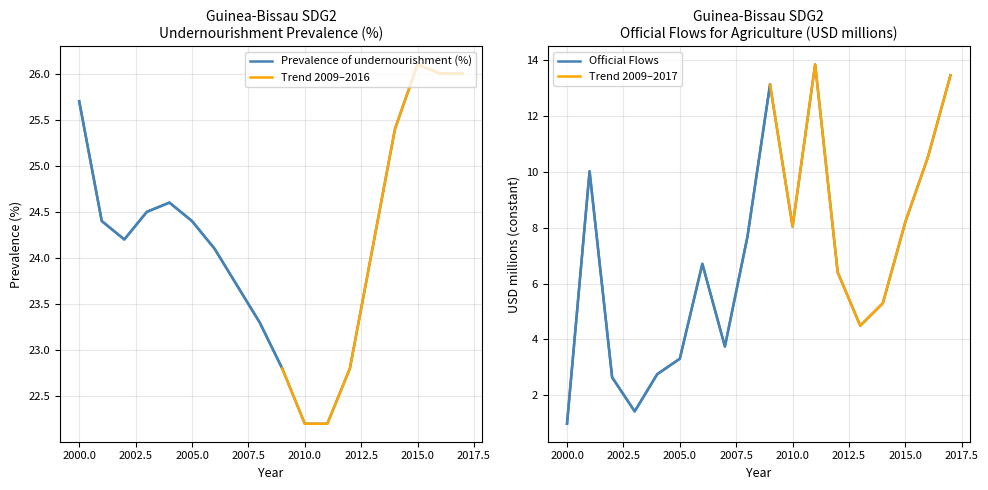

True or false: Prevalence of undernourishment (%) has a value of 10.4 at 2005.

False